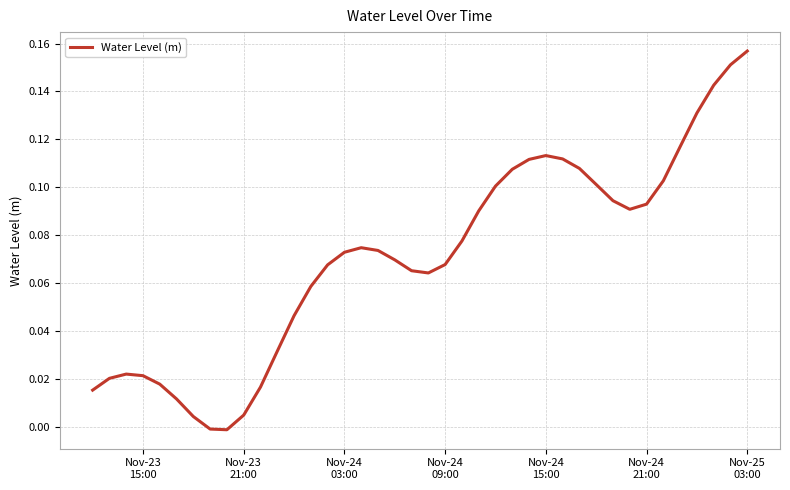

Does the chart display data point markers on the line(s)?

No